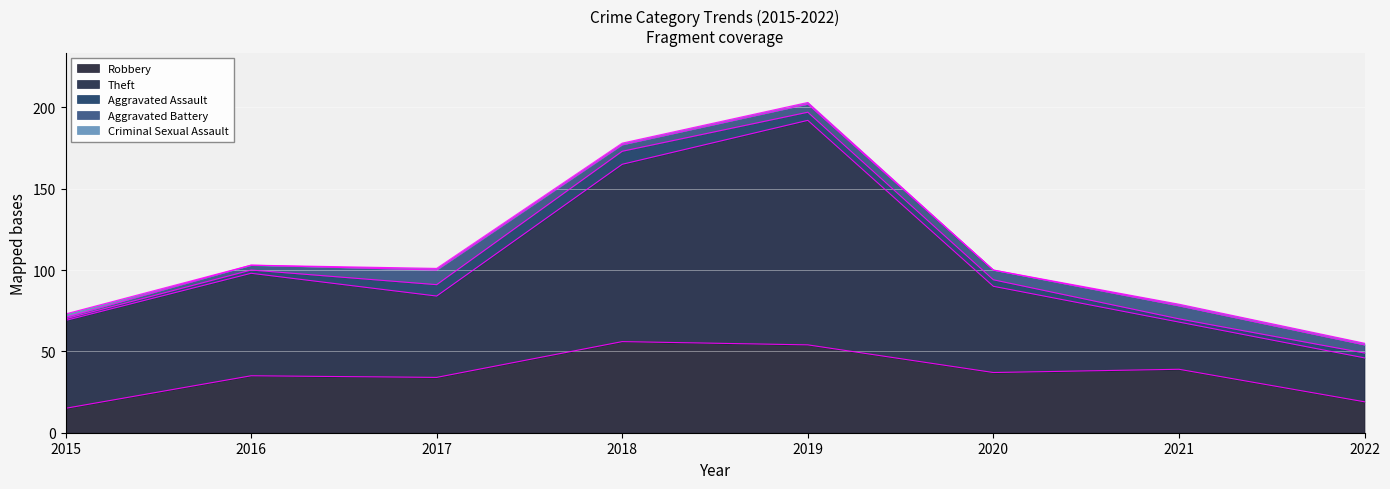

True or false: Aggravated Assault has a value of 3 at 2022.

True